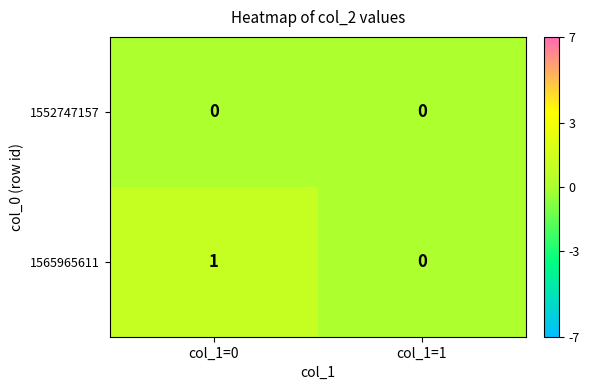

Rank the series at col_1=0 from lowest to highest value.

1552747157, 1565965611